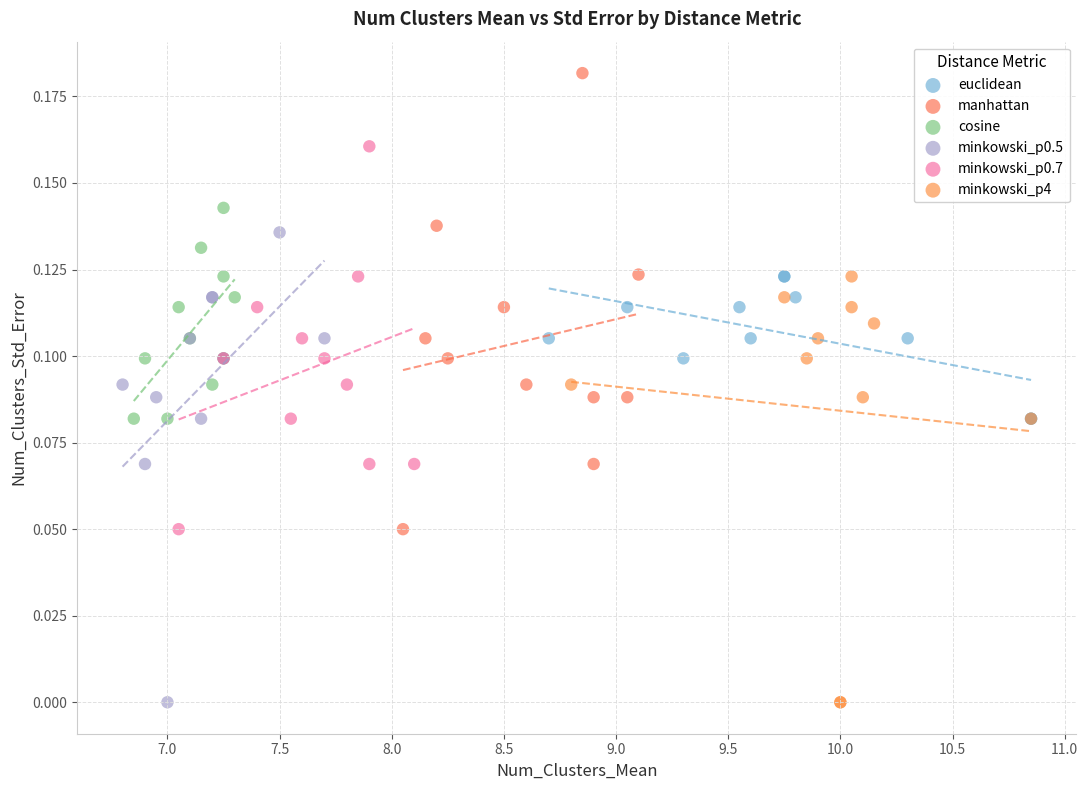

Which series contains the highest Y value?

manhattan